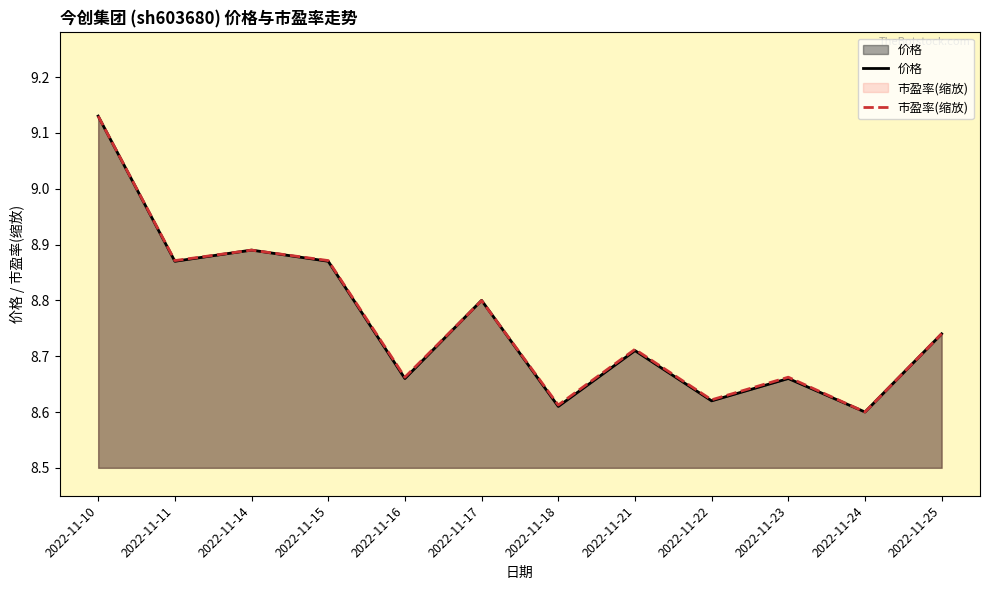

The 价格 series shows 8.8 at 2022-11-17. True or false?

True